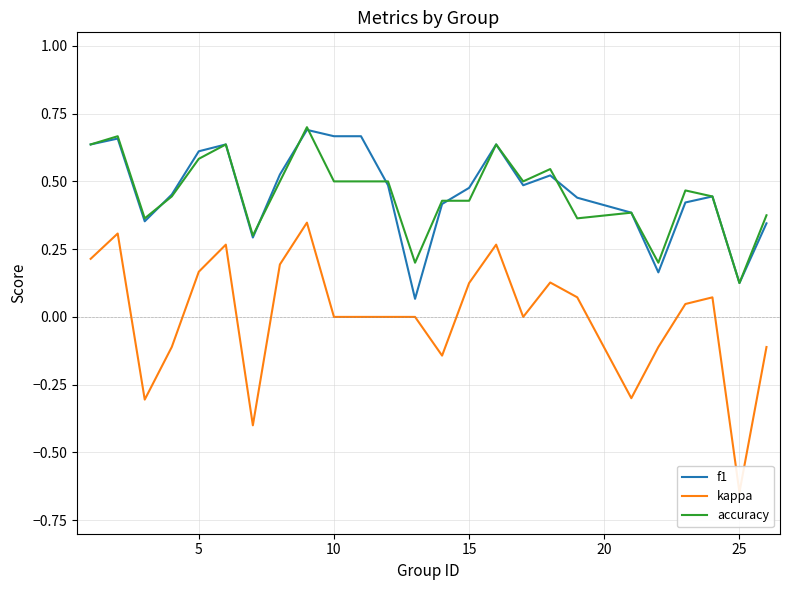

List the series in order of their peak value, highest first.

accuracy, f1, kappa